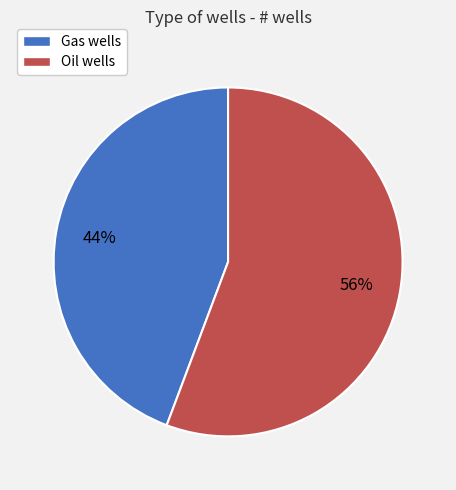

Rank the categories by value from highest to lowest.

Oil wells, Gas wells